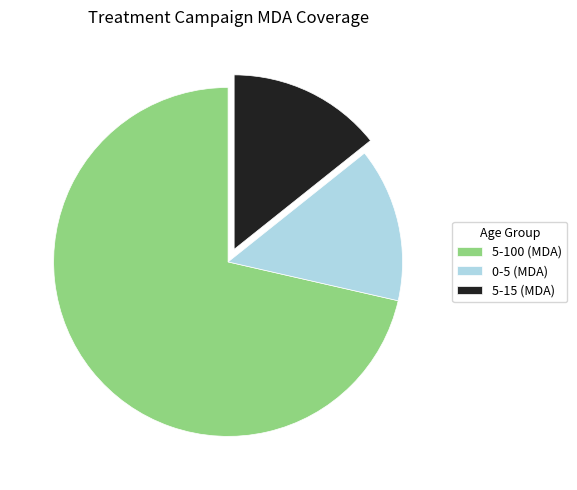

Is the sum of 5-100 (MDA) and 0-5 (MDA) greater than half?

Yes